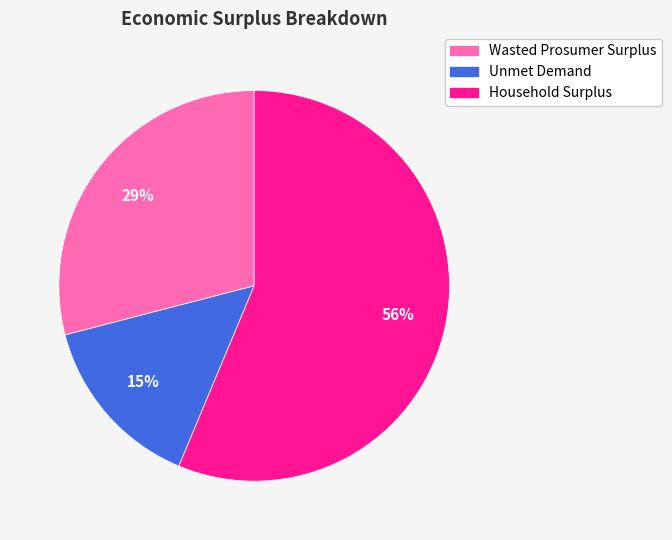

Is there a majority slice in this chart?

Yes